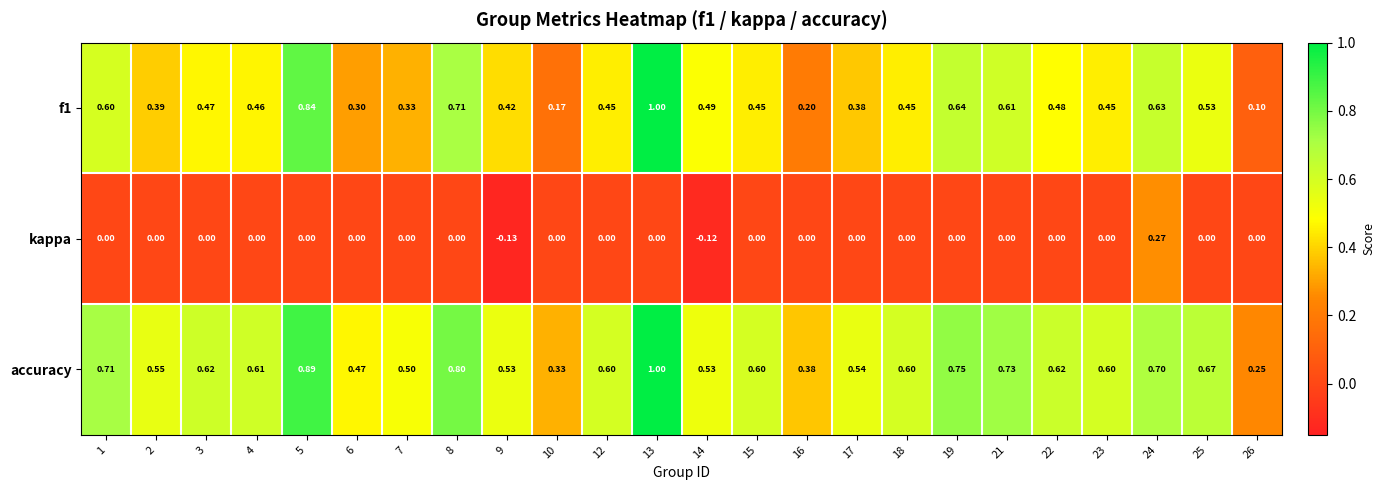

Between 14 and 22, which series saw the biggest shift?

kappa